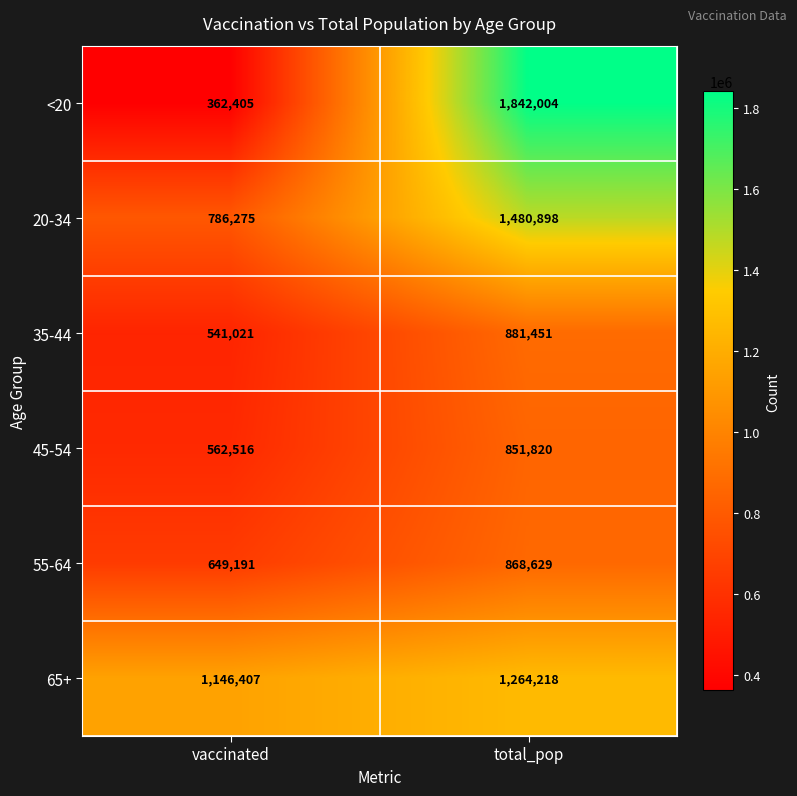

What is the difference between the highest and lowest values at vaccinated?

784002